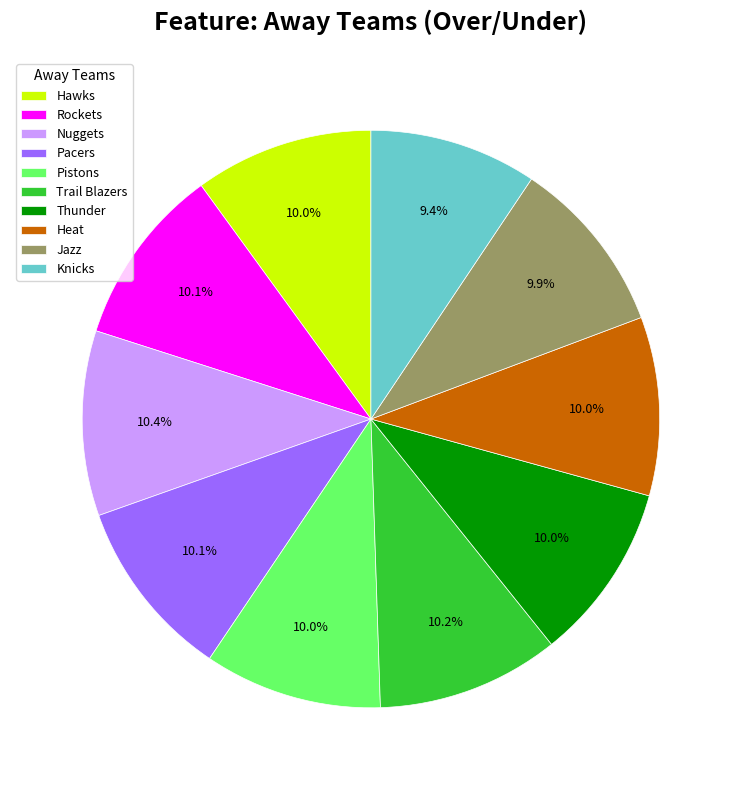

How much of the chart is everything except Thunder?

90.0%